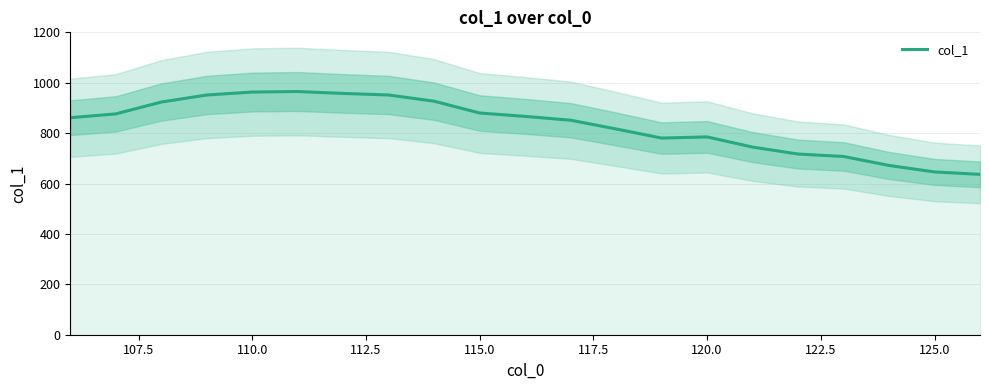

Reading left to right, extract all data points from this chart.

861.3	876.3	923.3	951.3	963.0	965.1	957.5	951.3	926.7	879.9	866.4	851.2	816.6	780.4	785.1	744.6	717.0	707.4	671.7	646.0	636.4